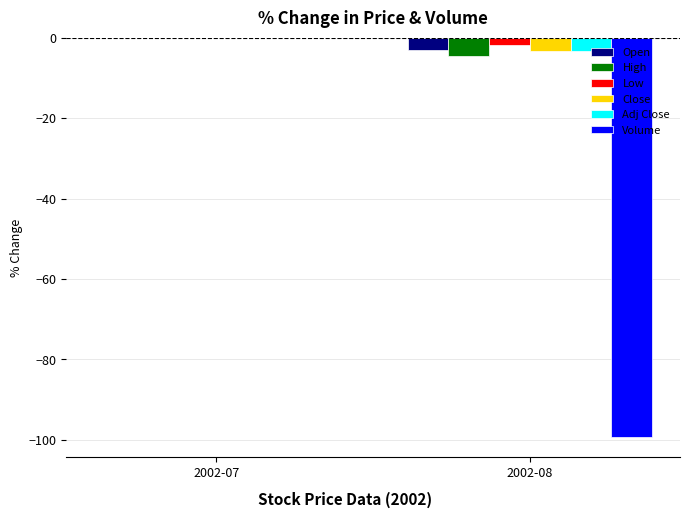

Reading left to right, extract all data points from this chart.

Open: 2002-07=0.0	2002-08=-3.0
High: 2002-07=0.0	2002-08=-4.6
Low: 2002-07=0.0	2002-08=-1.7
Close: 2002-07=0.0	2002-08=-3.2
Adj Close: 2002-07=0.0	2002-08=-3.2
Volume: 2002-07=0.0	2002-08=-99.3